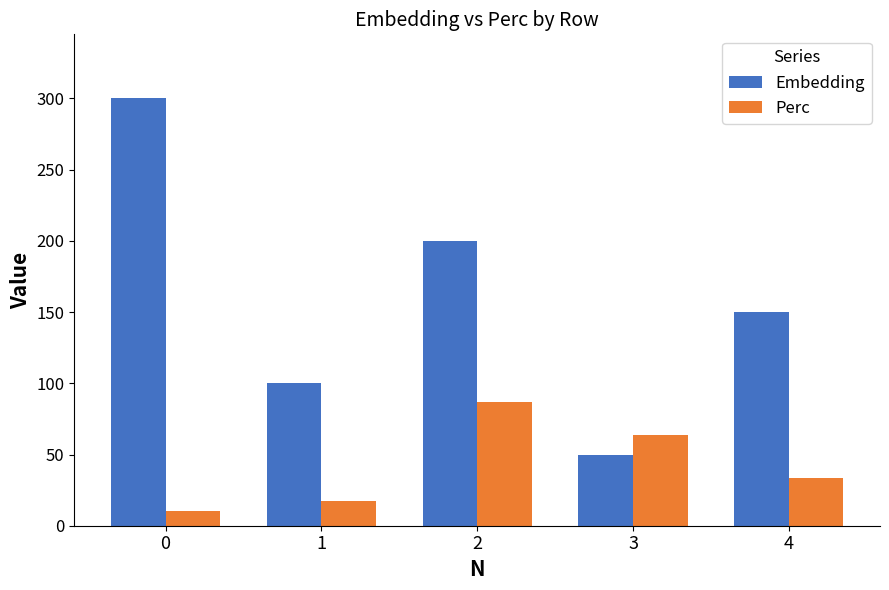

Reading left to right, extract all data points from this chart.

Embedding: 300.0	100.0	200.0	50.0	150.0
Perc: 10.1	17.4	87.0	63.8	33.3